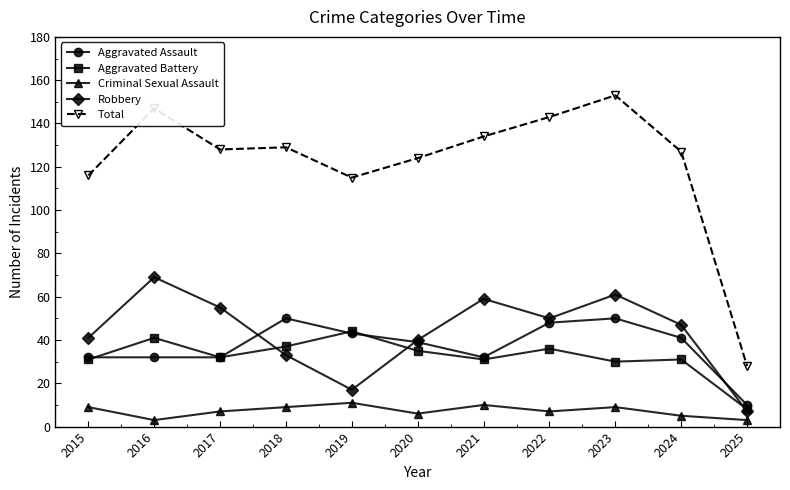

True or false: Aggravated Assault has more than 1 points higher than both neighbors.

True